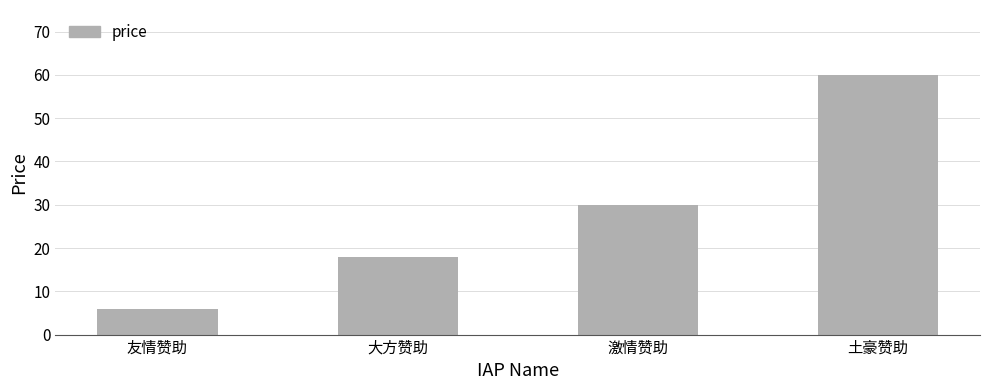

Count the values in the range 18 to 60.

3